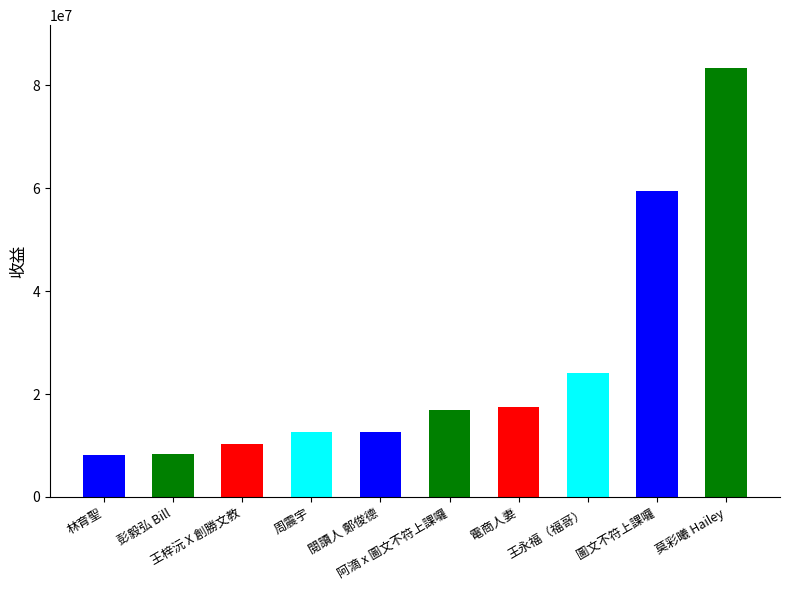

What is the greatest value displayed?

83361800